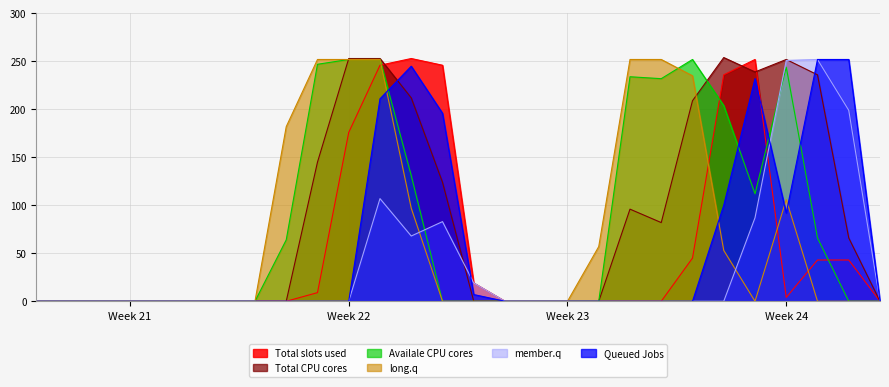

Is it true that Availale CPU cores equals 114 at Week 24?

False